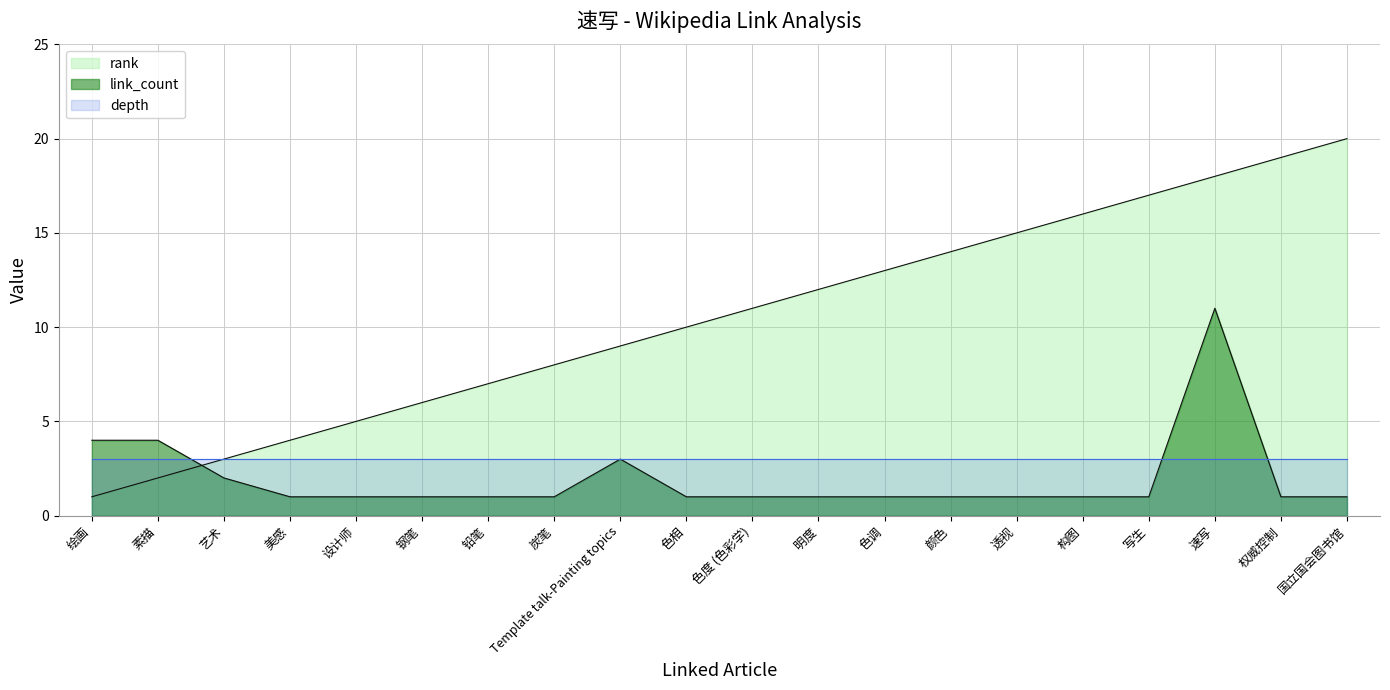

List the series in order of their peak value, highest first.

rank, link_count, depth